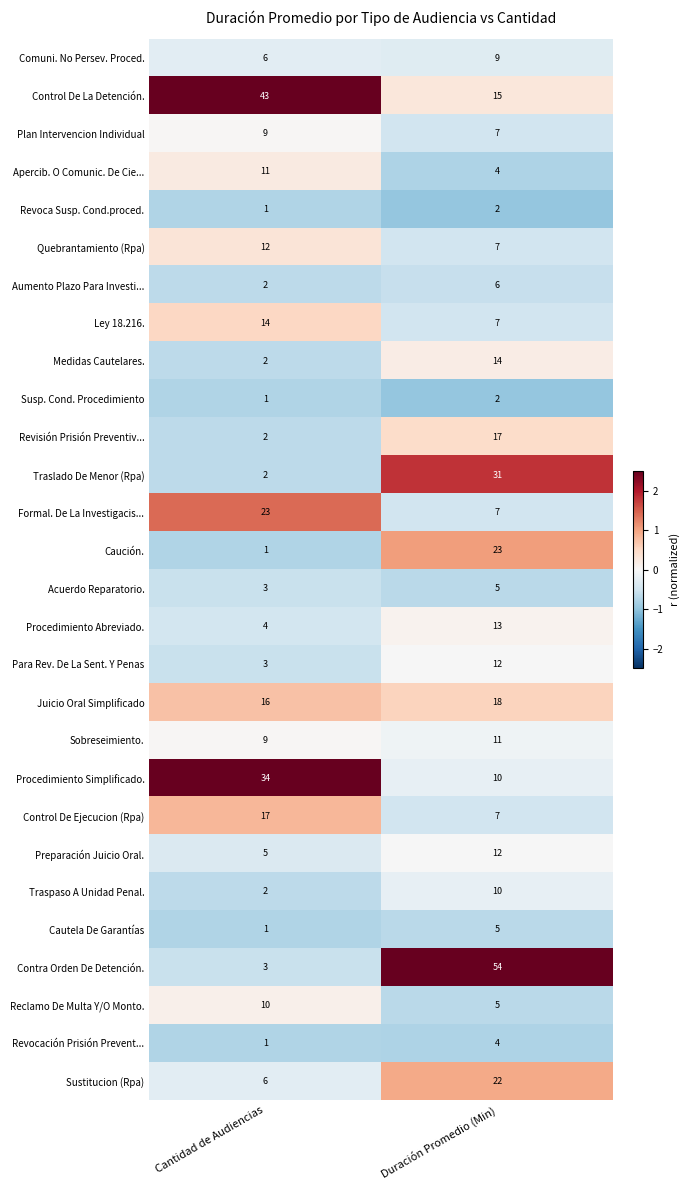

Which series has the largest total across all categories?

Control De La Detención.